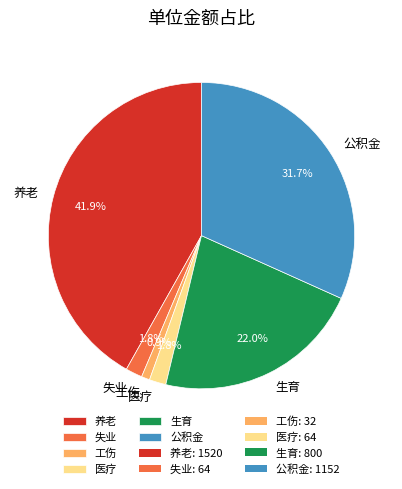

To the nearest percent, what portion does 养老 represent?

42%